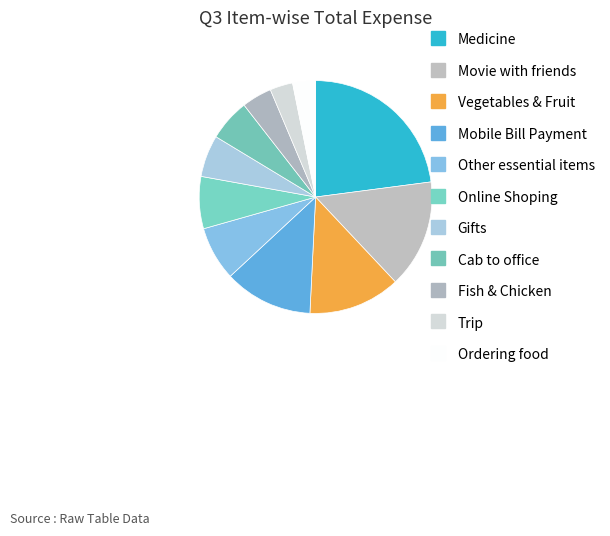

Is the sum of Mobile Bill Payment and Vegetables & Fruit greater than half?

No